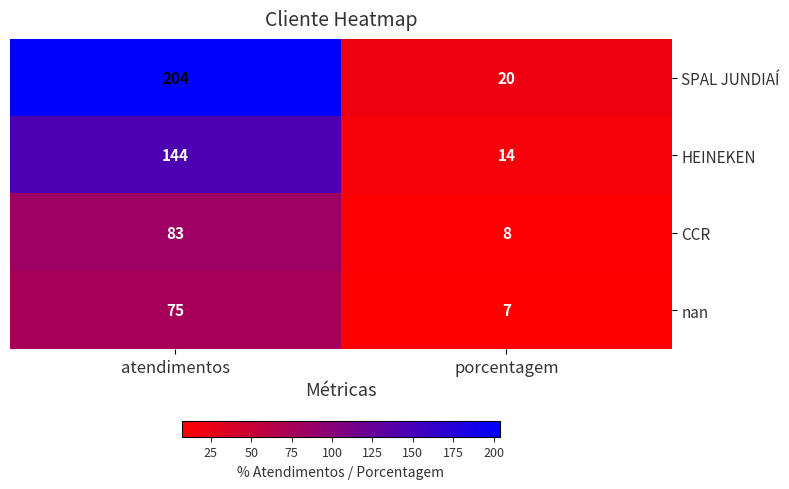

Which category has the lowest value in the nan series?

porcentagem